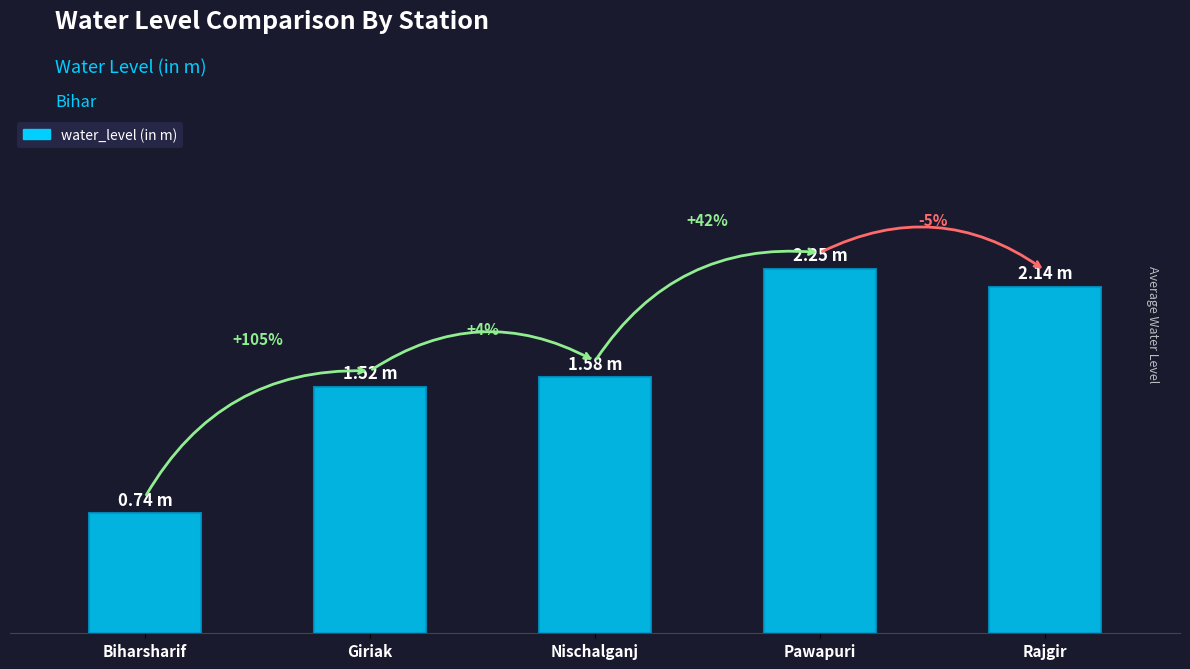

The value at Pawapuri is 2.2. True or false?

True